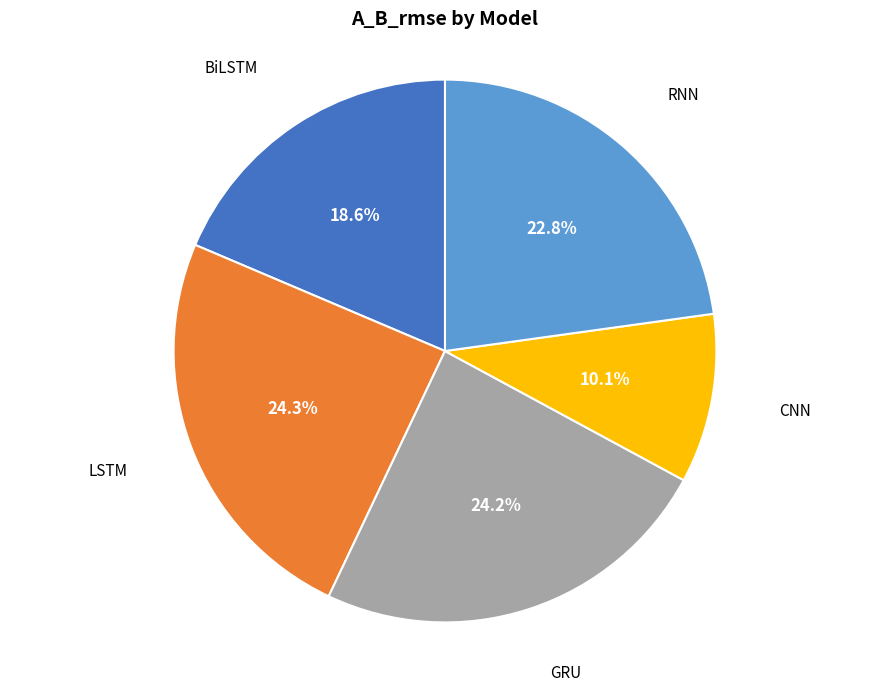

Which slice is the smallest?

CNN